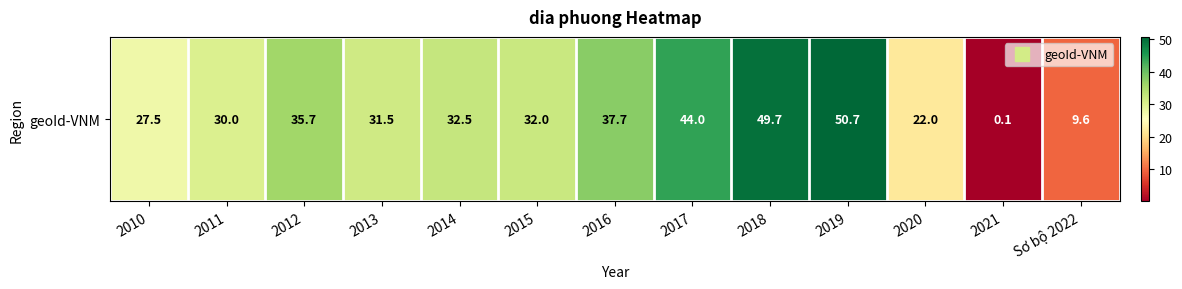

Rank the categories by value from lowest to highest.

2021, Sơ bộ 2022, 2020, 2010, 2011, 2013, 2015, 2014, 2012, 2016, 2017, 2018, 2019